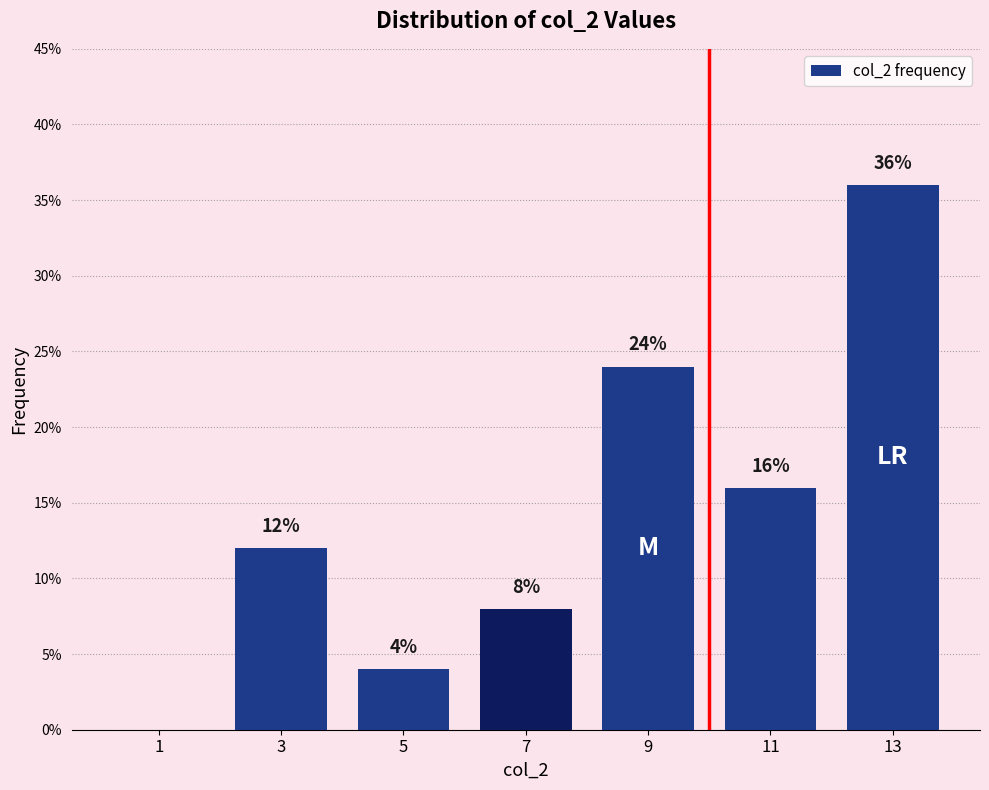

Over which range of the x-axis is the bar tallest?

12 to 14